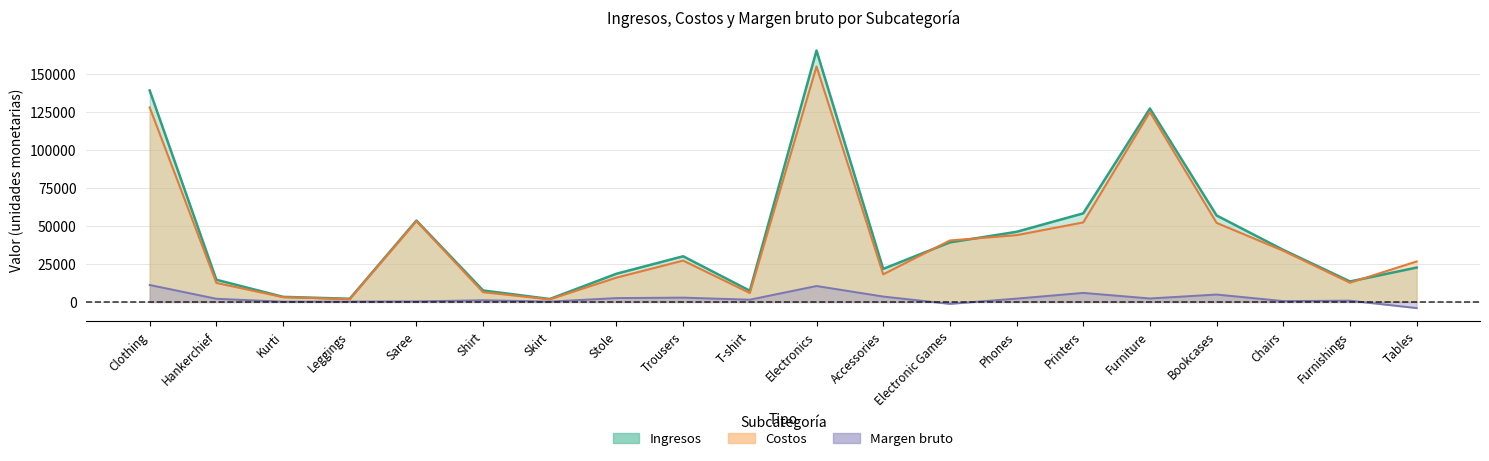

Where is the first local minimum for Margen bruto?

Kurti